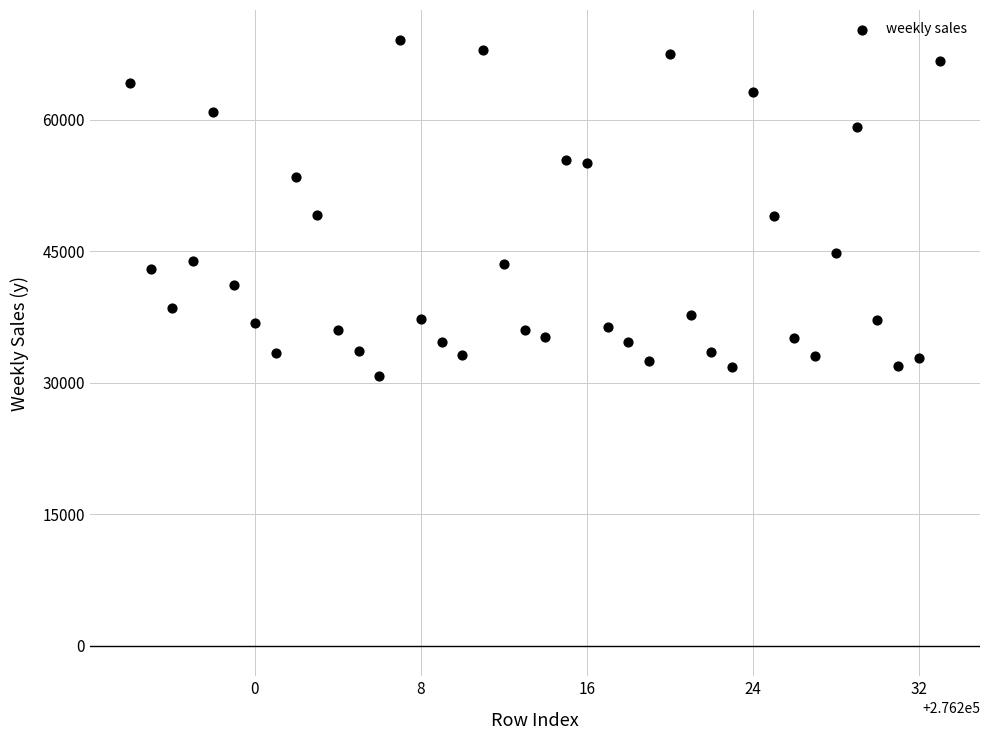

What is the range of X values (max minus min)?

39.0